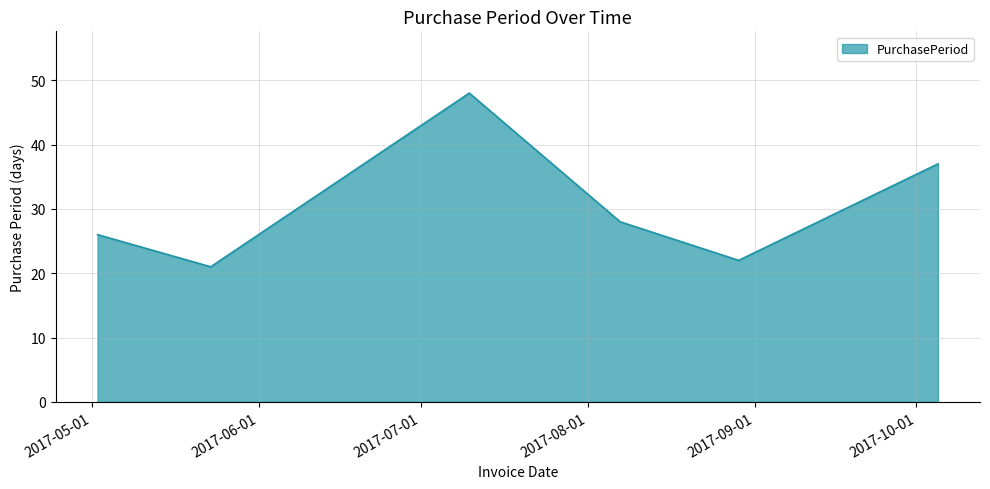

What is the greatest value displayed?

48